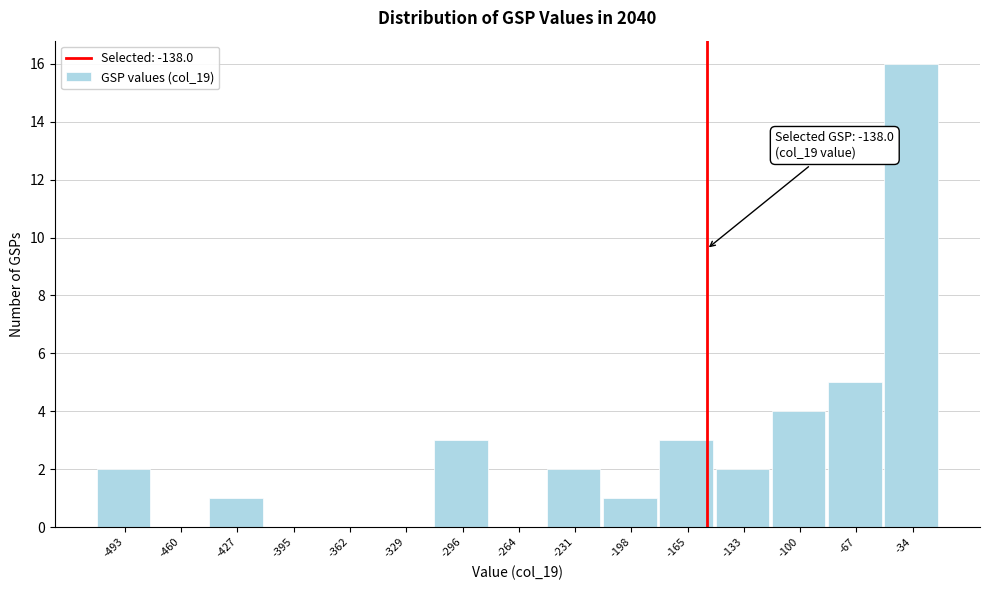

Reading left to right, list all the values displayed in this chart.

-493=2	-460=0	-427=1	-395=0	-362=0	-329=0	-296=3	-264=0	-231=2	-198=1	-165=3	-133=2	-100=4	-67=5	-34=16